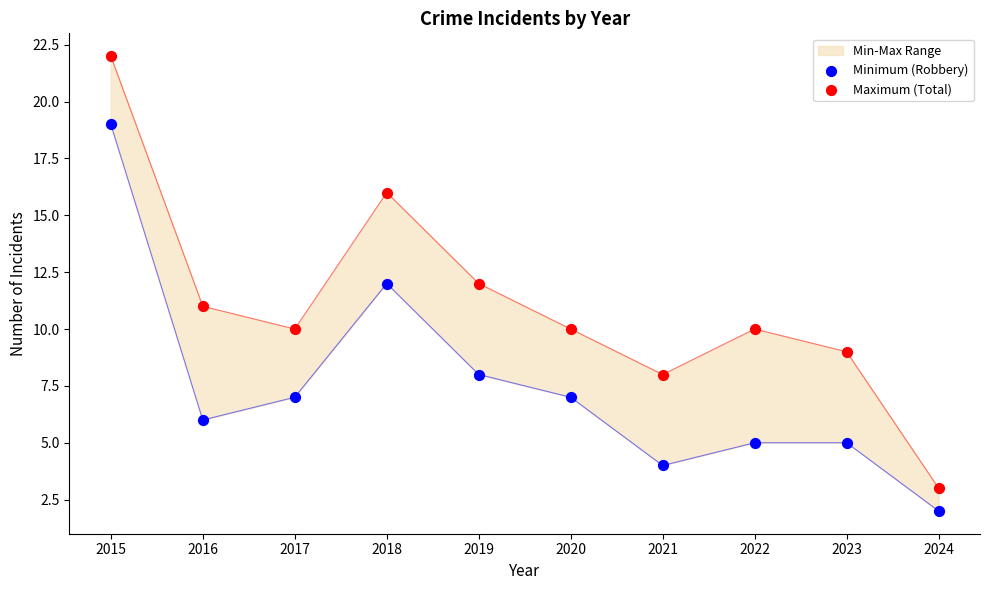

Which series reaches the maximum Y coordinate?

Maximum (Total)